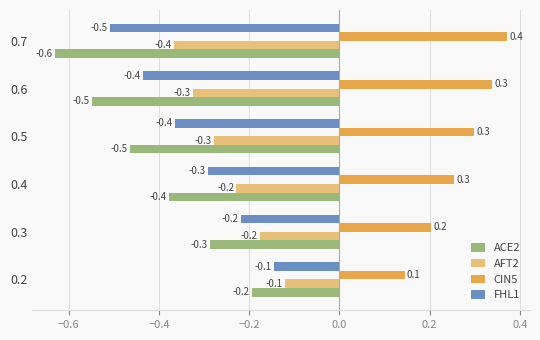

Which series has the largest total across all categories?

CIN5